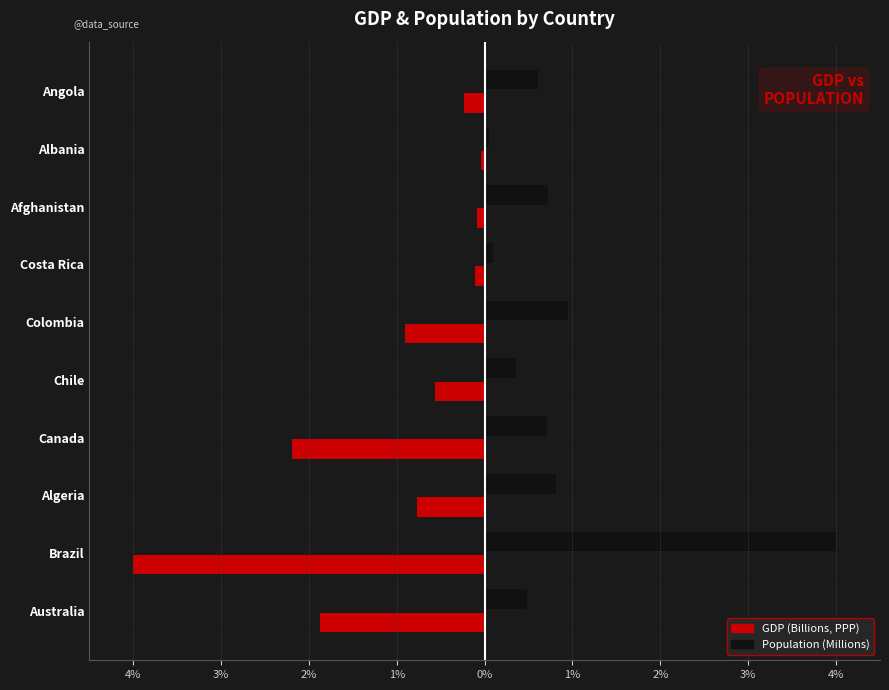

What are all the series names shown in the legend?

GDP (Billions, PPP), Population (Millions)